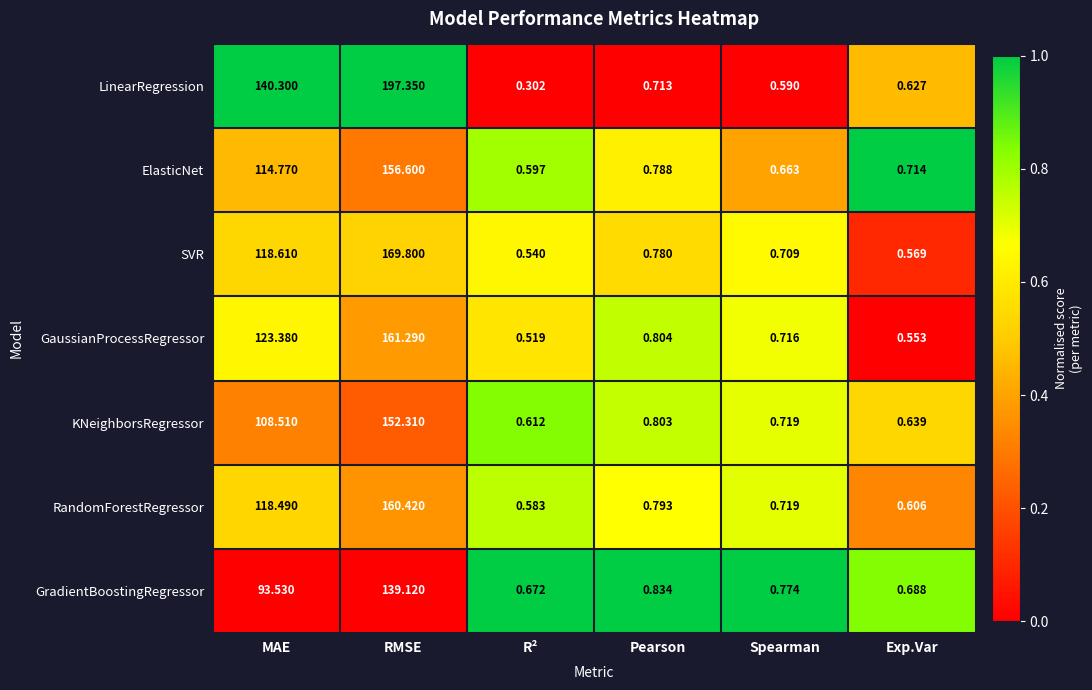

Which category has the highest value in the KNeighborsRegressor series?

RMSE